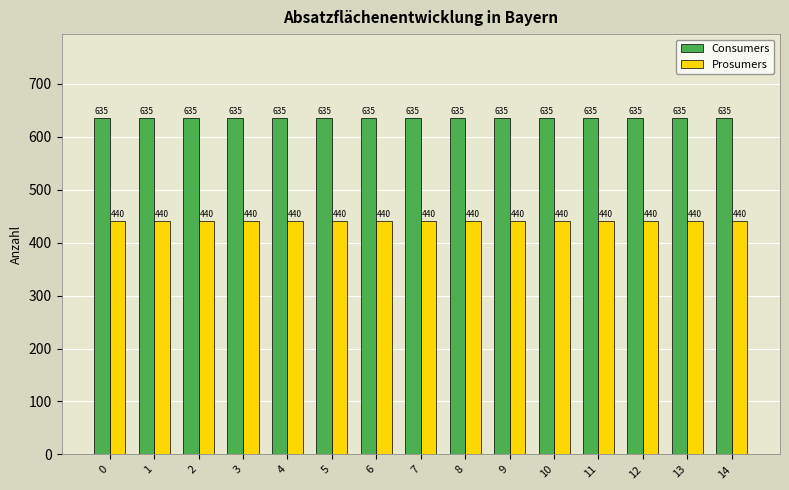

What is the sum of all Consumers values?

9525